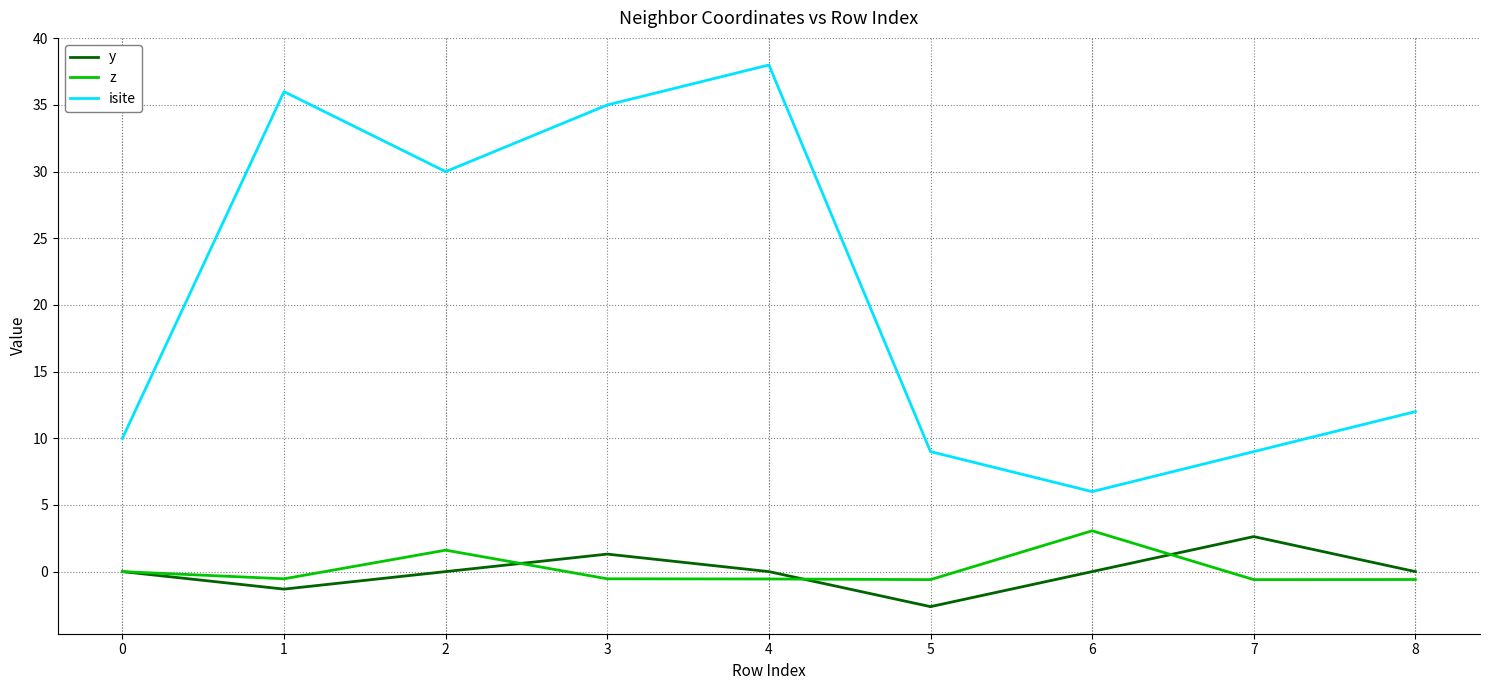

How many lines are shown in the chart?

3